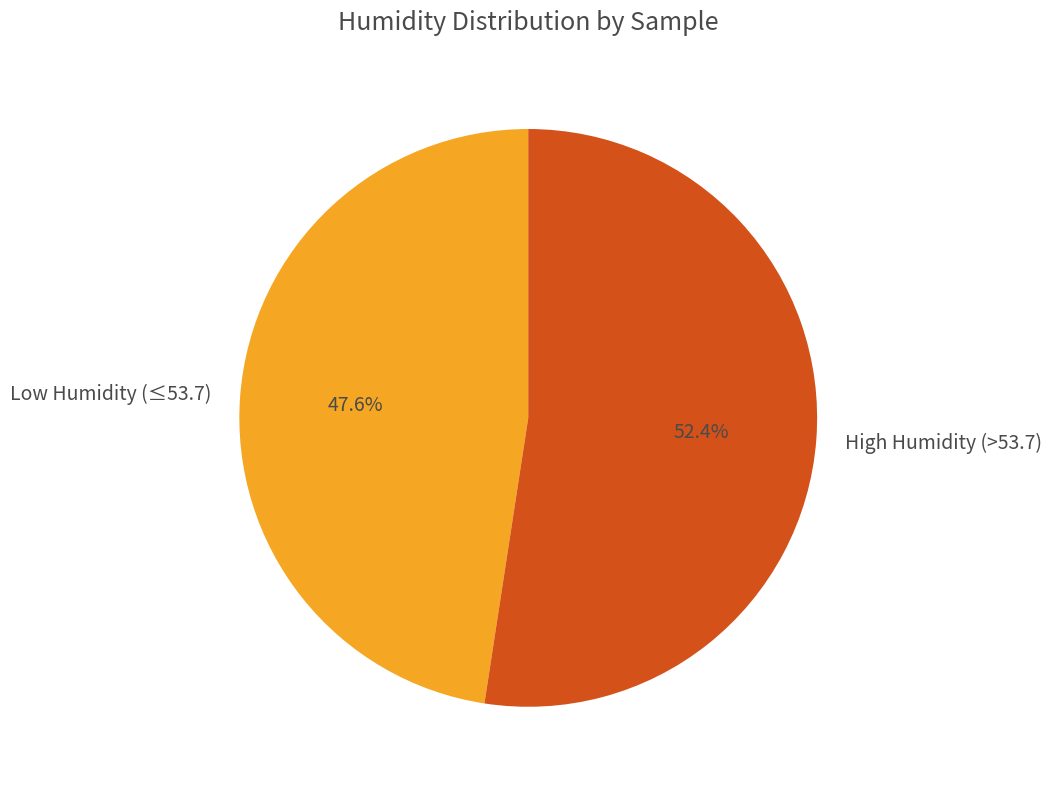

To the nearest percent, what is the average slice percentage?

50%